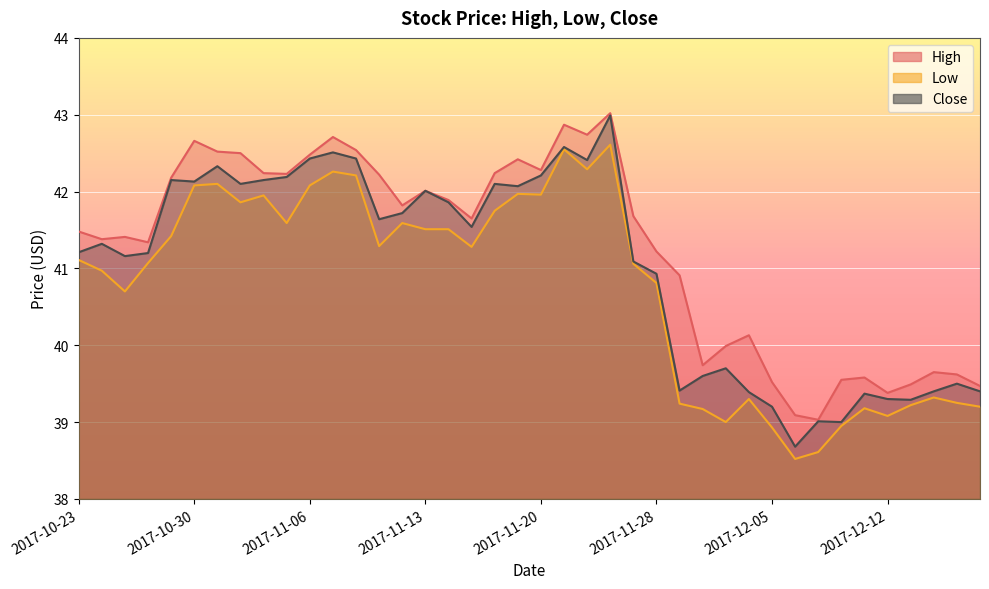

How many distinct data groups are displayed?

3